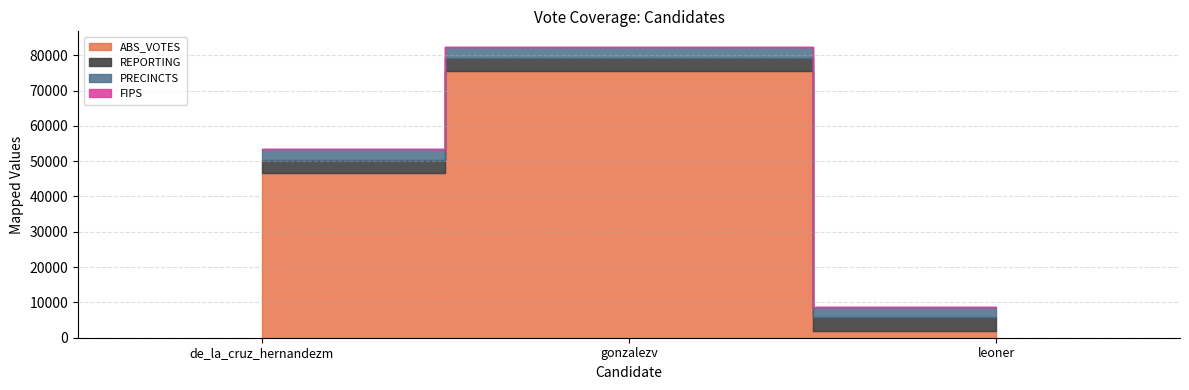

At which label is PRECINCTS closest to 176?

de_la_cruz_hernandezm